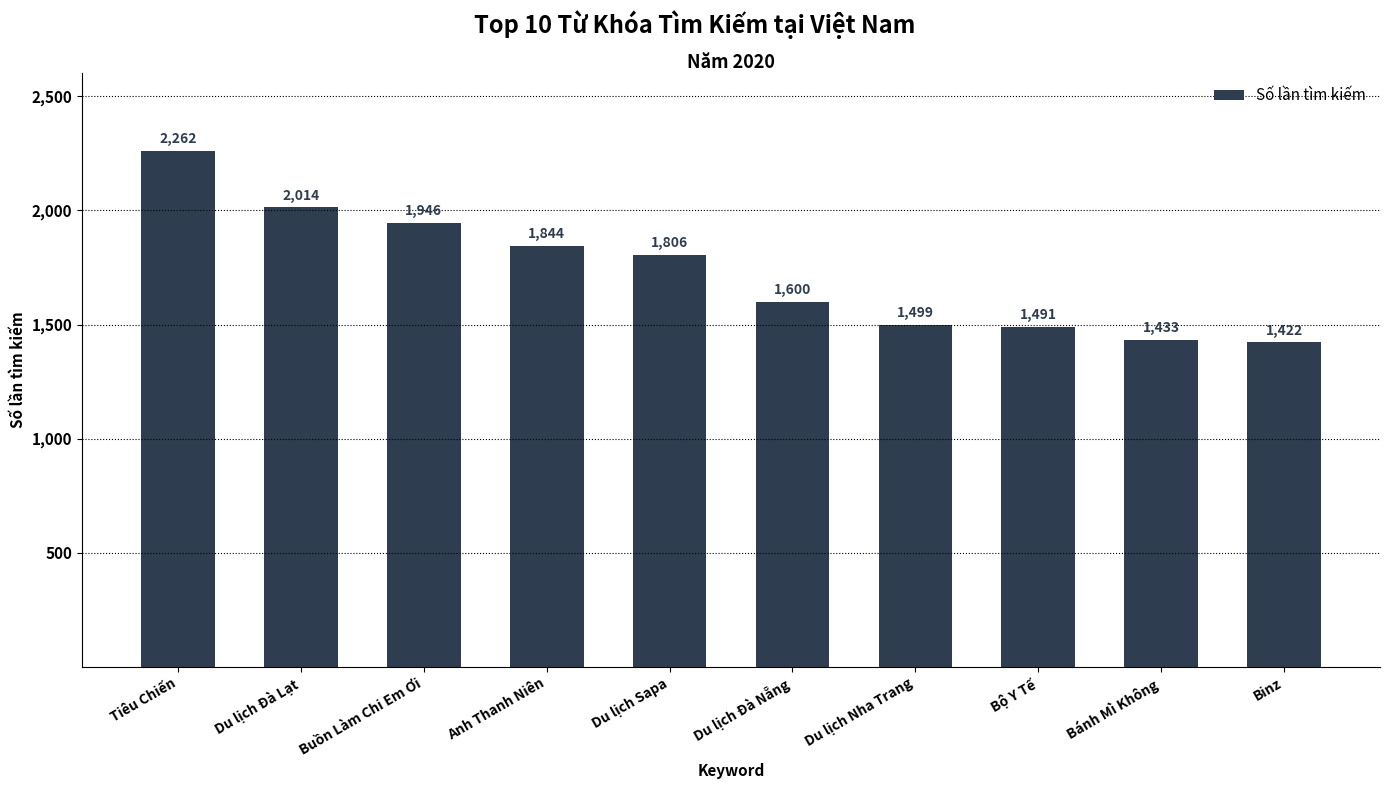

What is the greatest value displayed?

2262